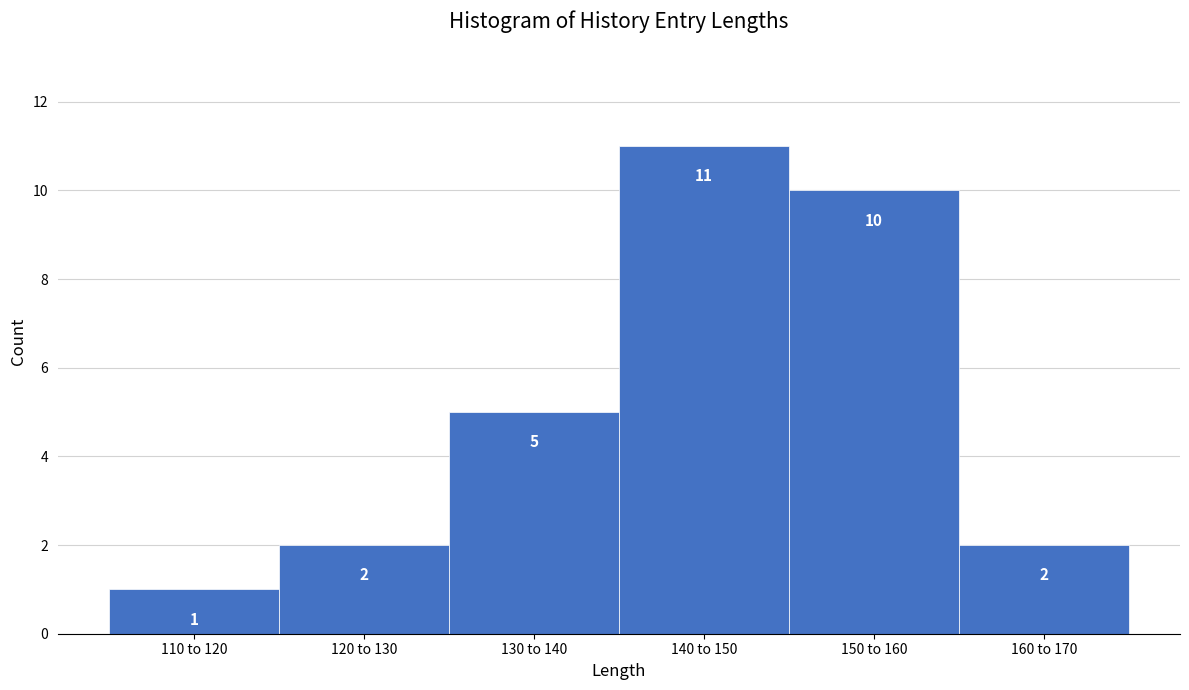

Reading left to right, extract all data points from this chart.

1	2	5	11	10	2